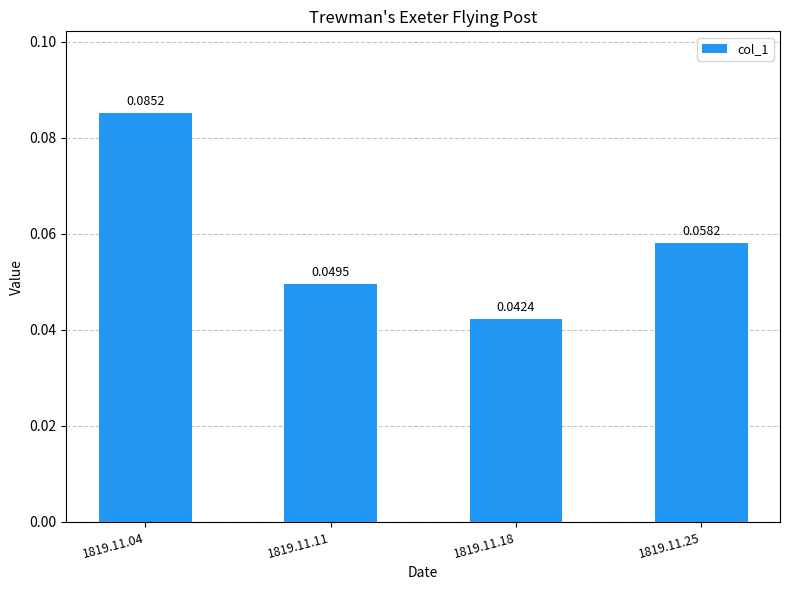

Rank the categories by value from lowest to highest.

1819.11.18, 1819.11.11, 1819.11.25, 1819.11.04